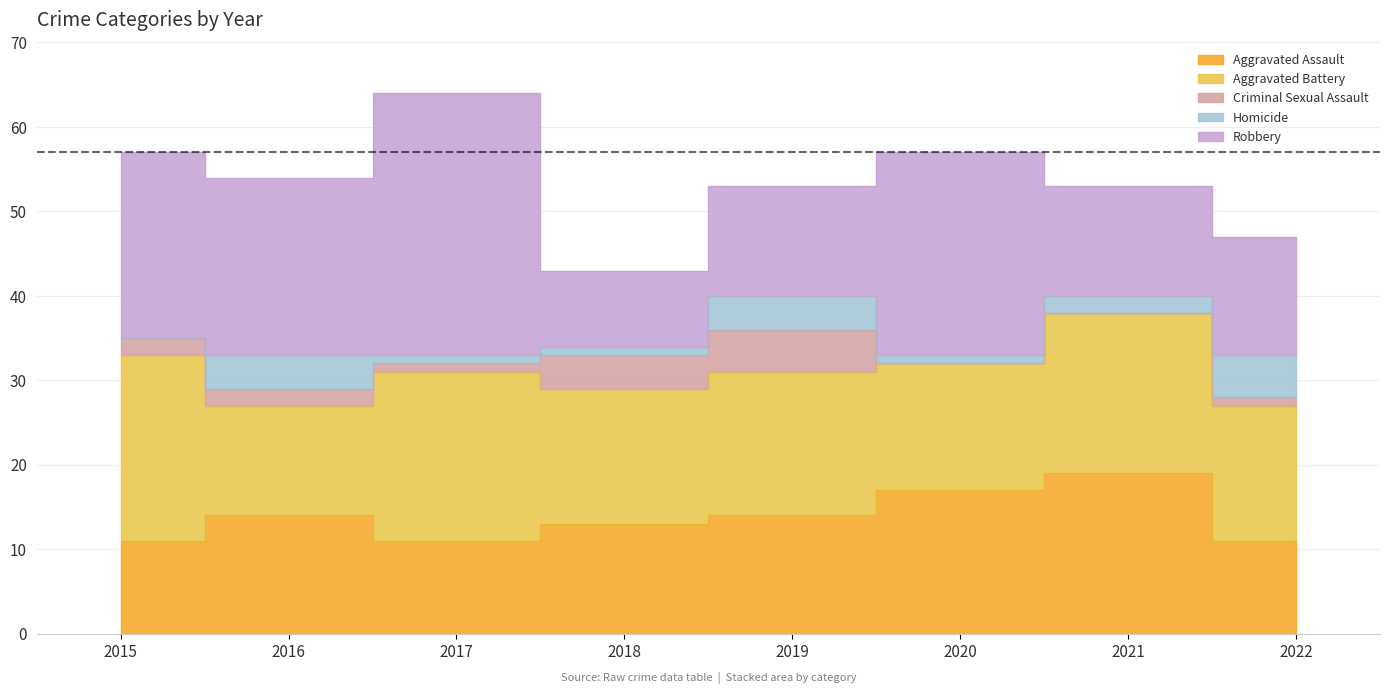

True or false: Criminal Sexual Assault and Aggravated Assault intersect in this chart.

False